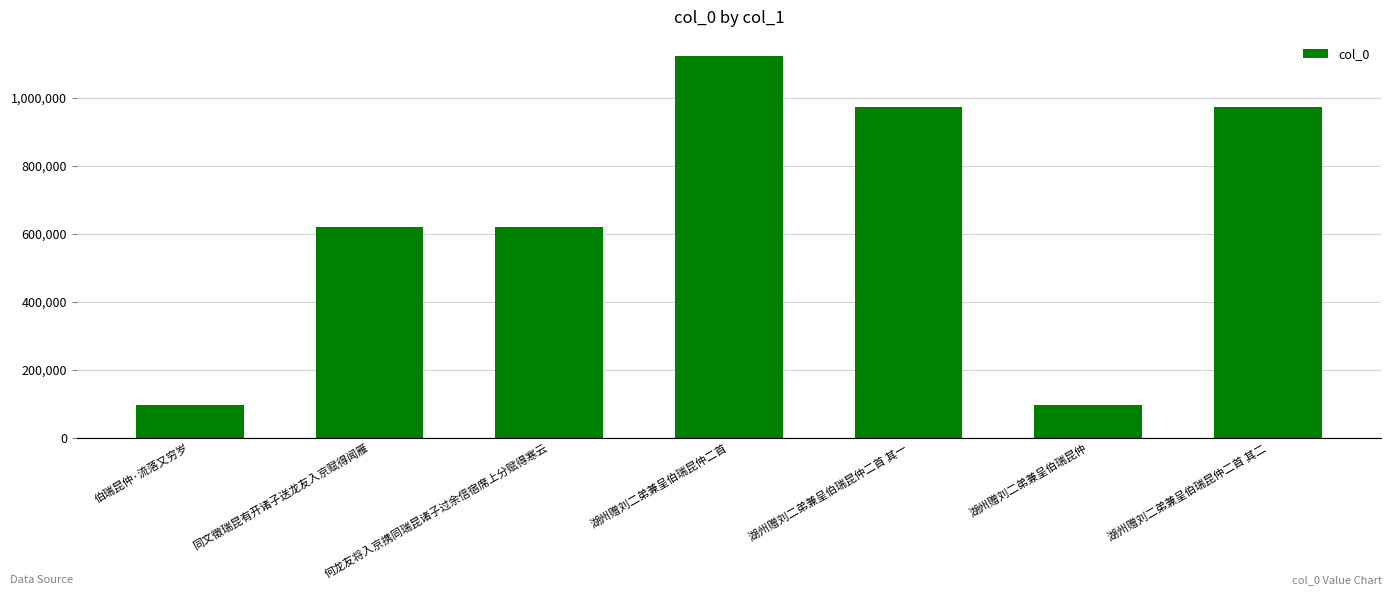

What is the label of the 4th bar from the left?

湖州赠刘二弟兼呈伯瑞昆仲二首